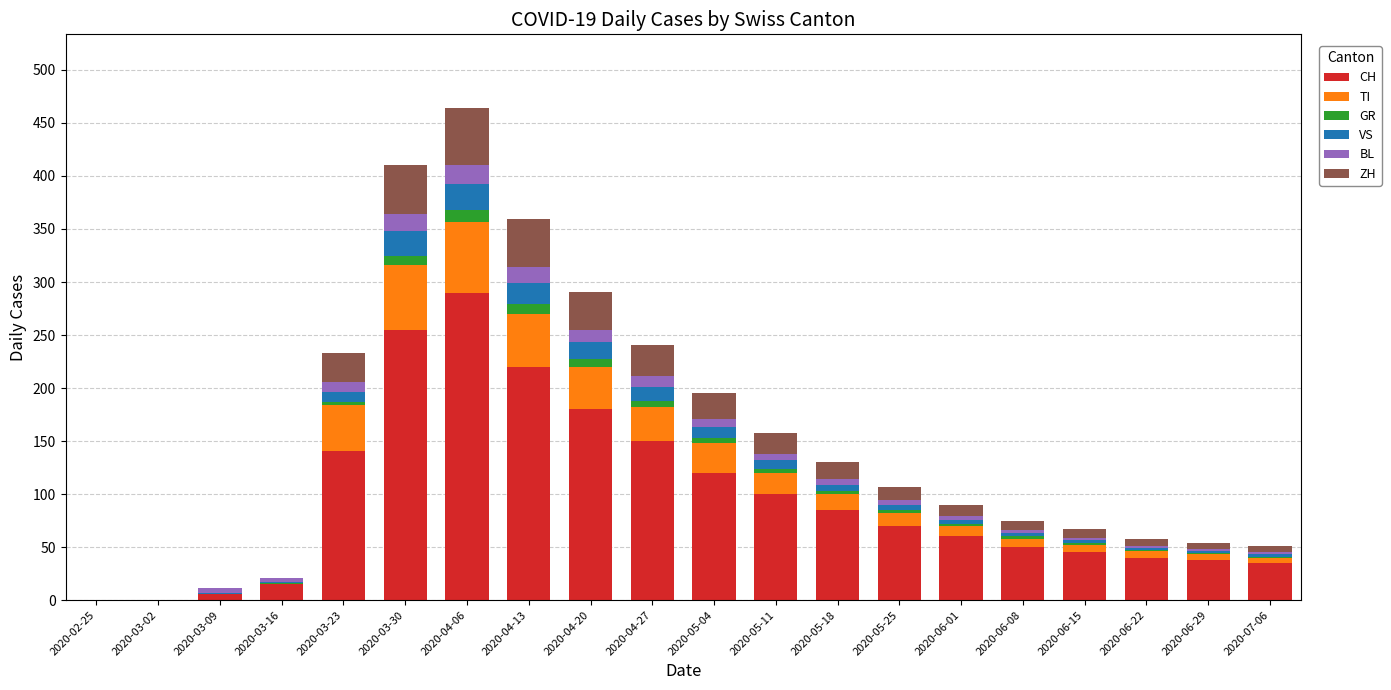

Which category has the highest value in the CH series?

2020-04-06